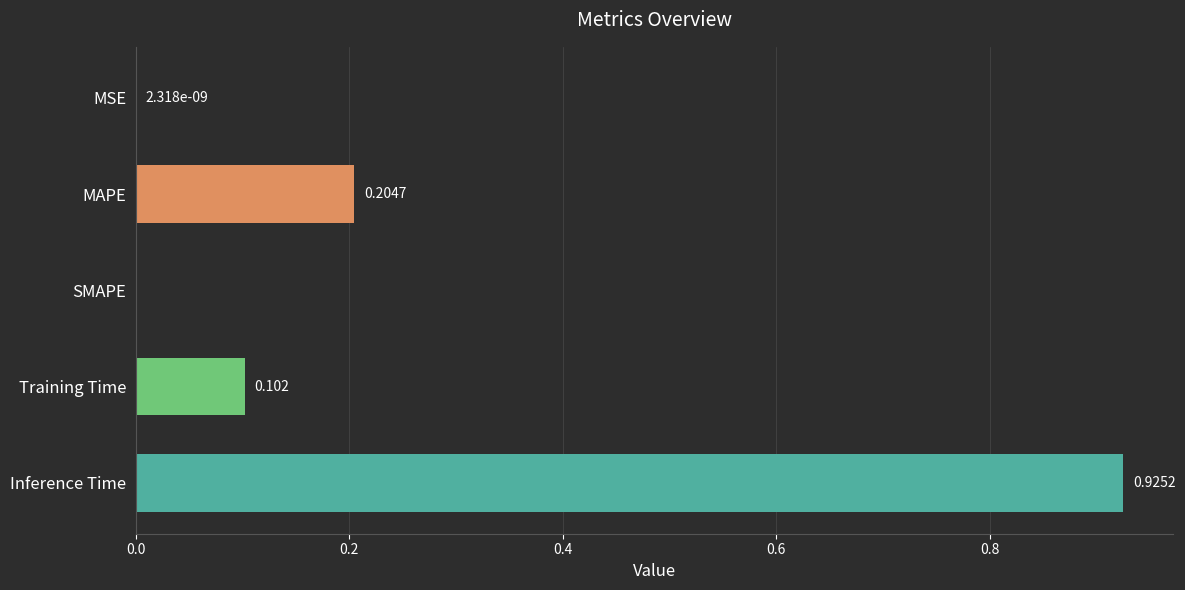

At which category does the chart reach its peak across all series?

Inference Time